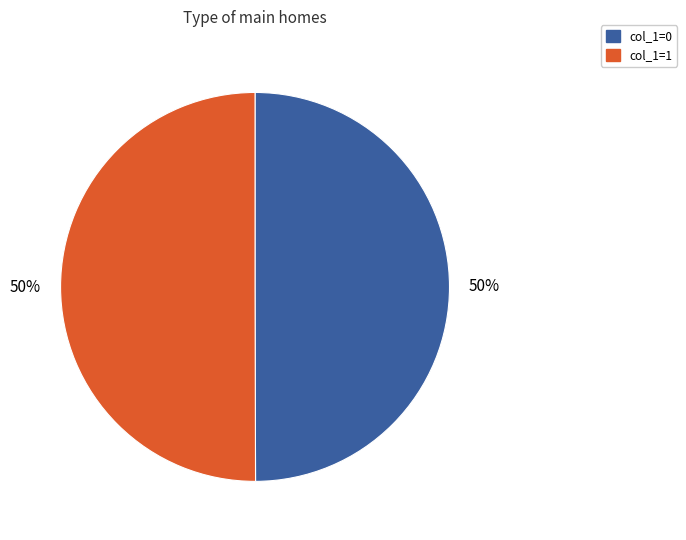

To the nearest percent, what portion does col_1=0 represent?

50%